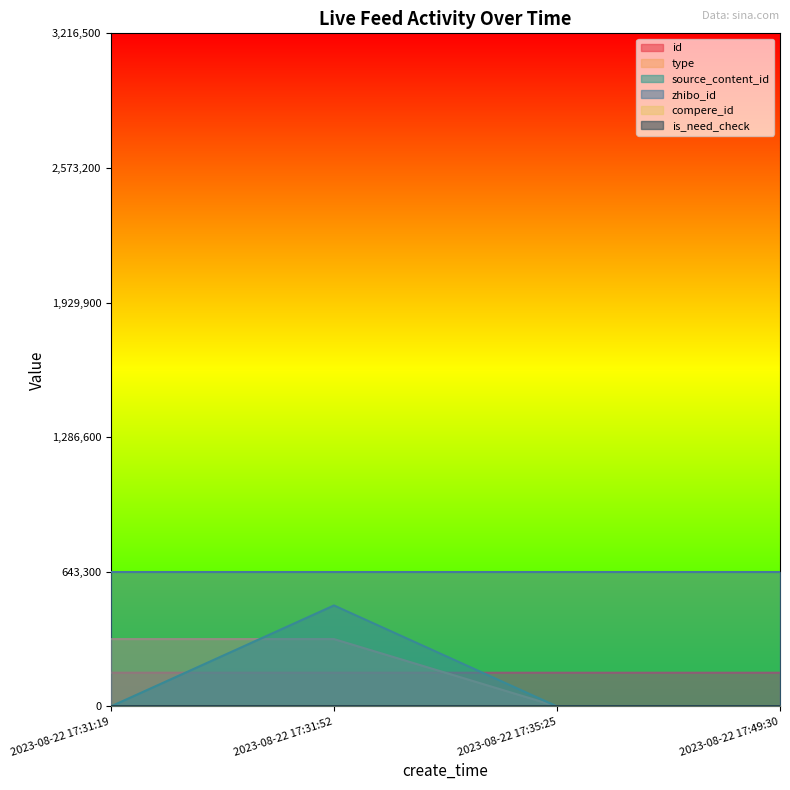

What is the value of the type point at the 2nd from the left?

321650.0